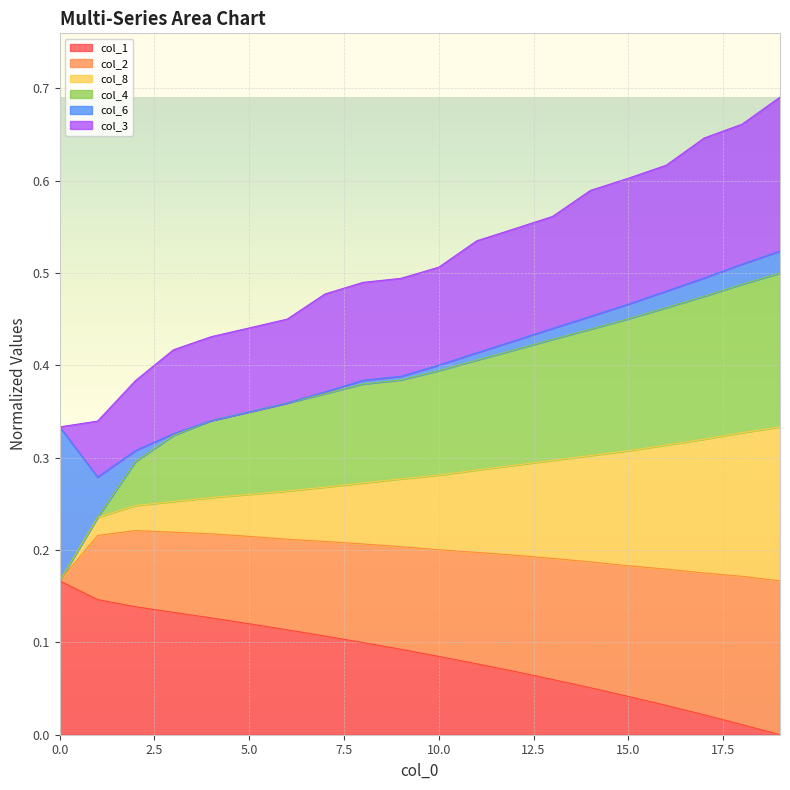

Does the chart display data point markers on the line(s)?

No